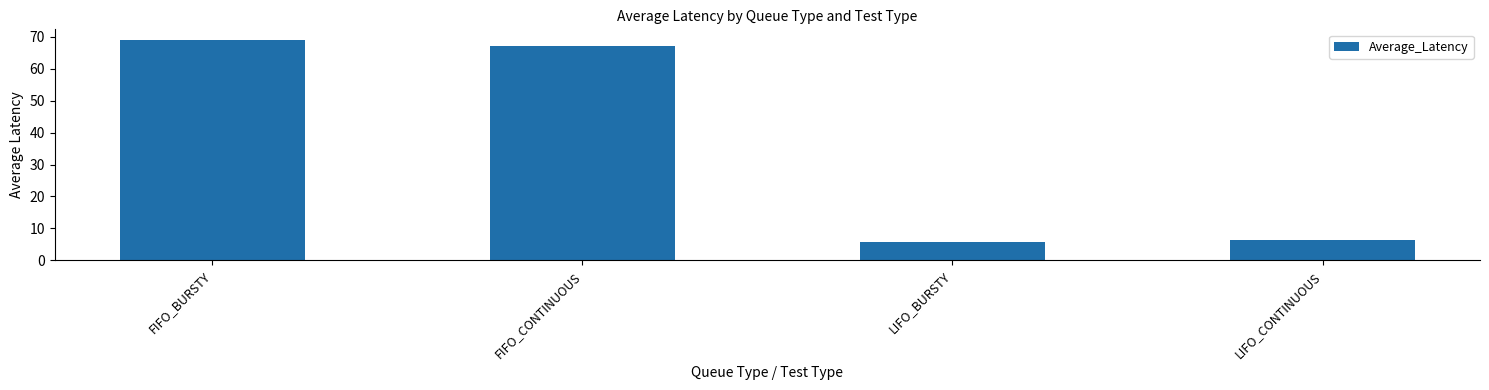

What is the label of the 2nd bar from the right?

LIFO_BURSTY